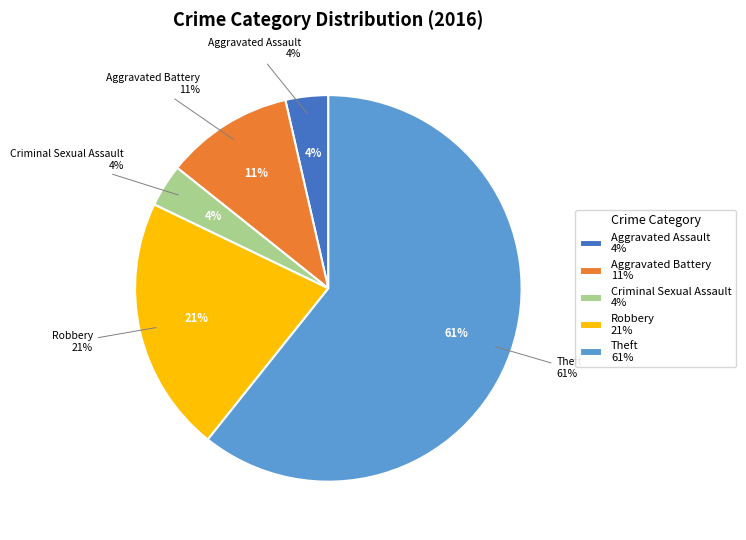

Approximately how many times larger is the value at Robbery compared to Criminal Sexual Assault?

6.0